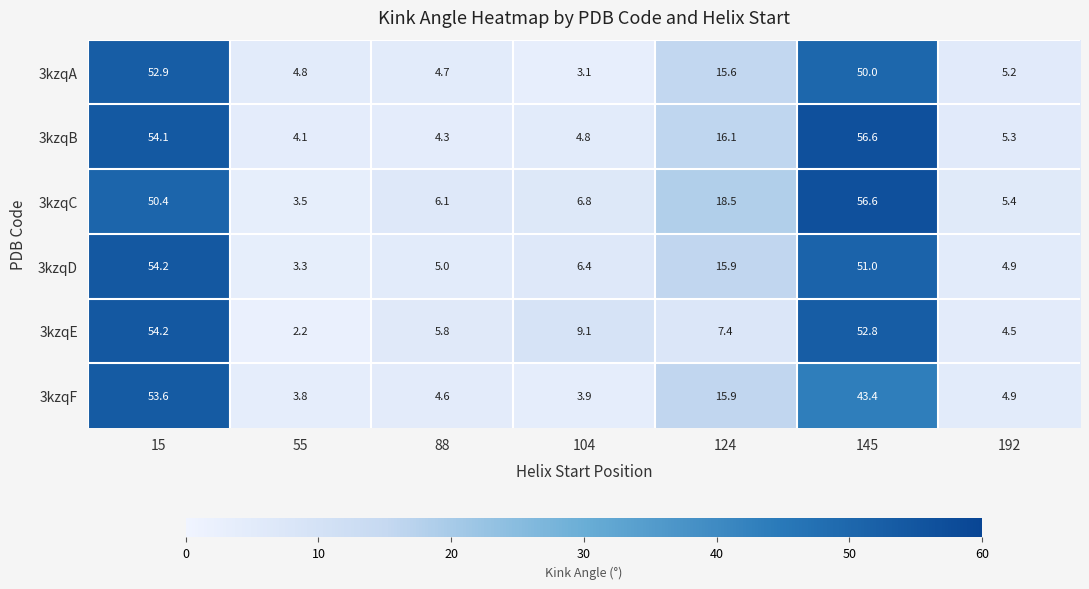

What is the sum of all 3kzqA values?

136.3